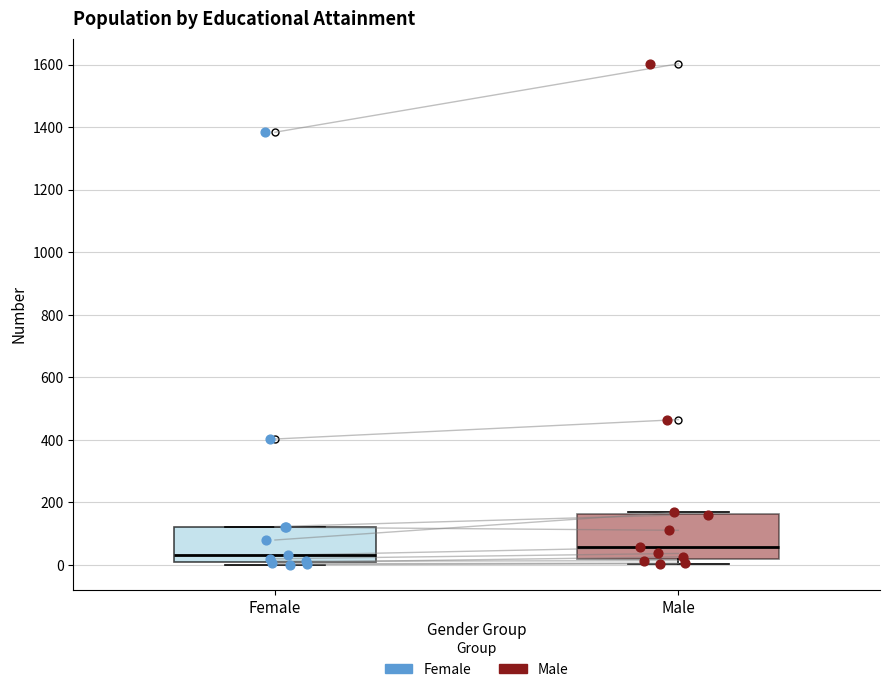

Comparing the boxes themselves (not the whiskers), which one is the tallest?

Male